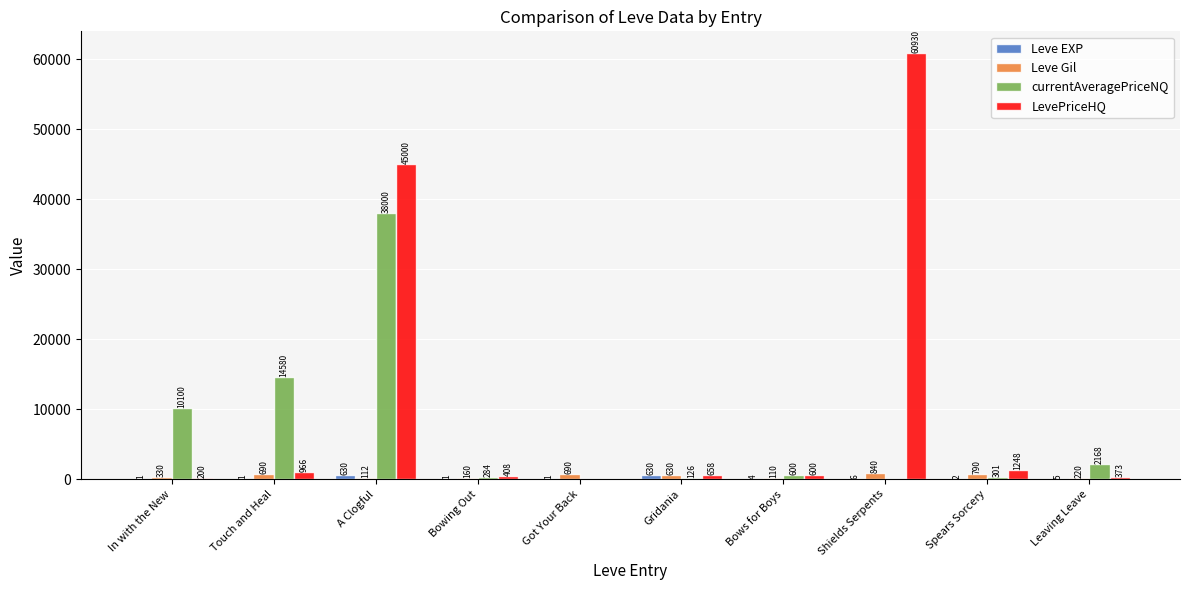

At which label is LevePriceHQ closest to 30464?

A Clogful